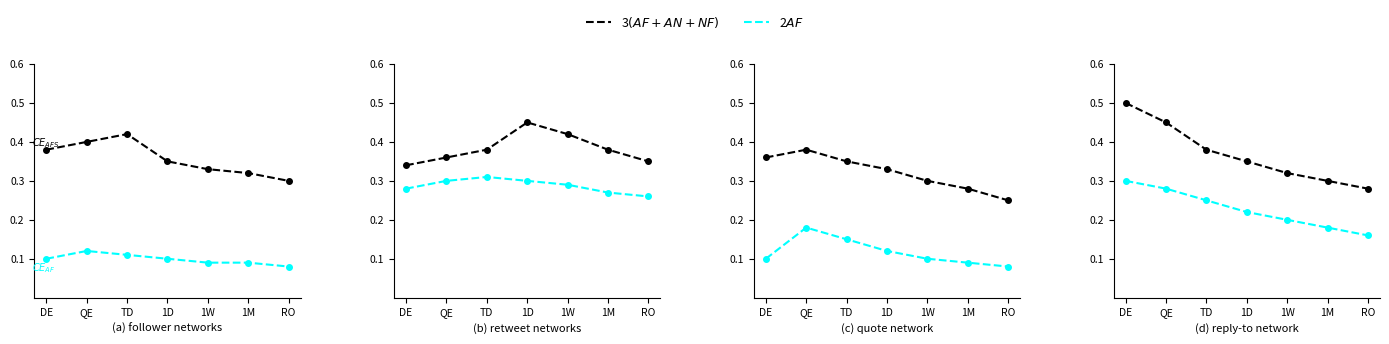

What position from the left is DE?

1